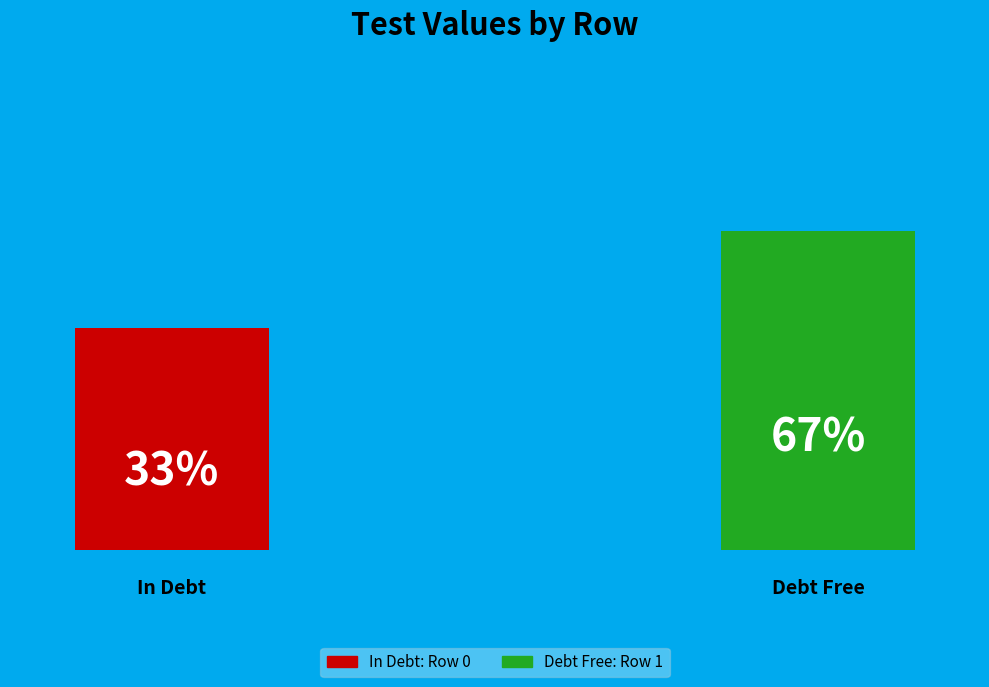

What is the ratio of the value at Row 0 to the value at Row 1?

0.5